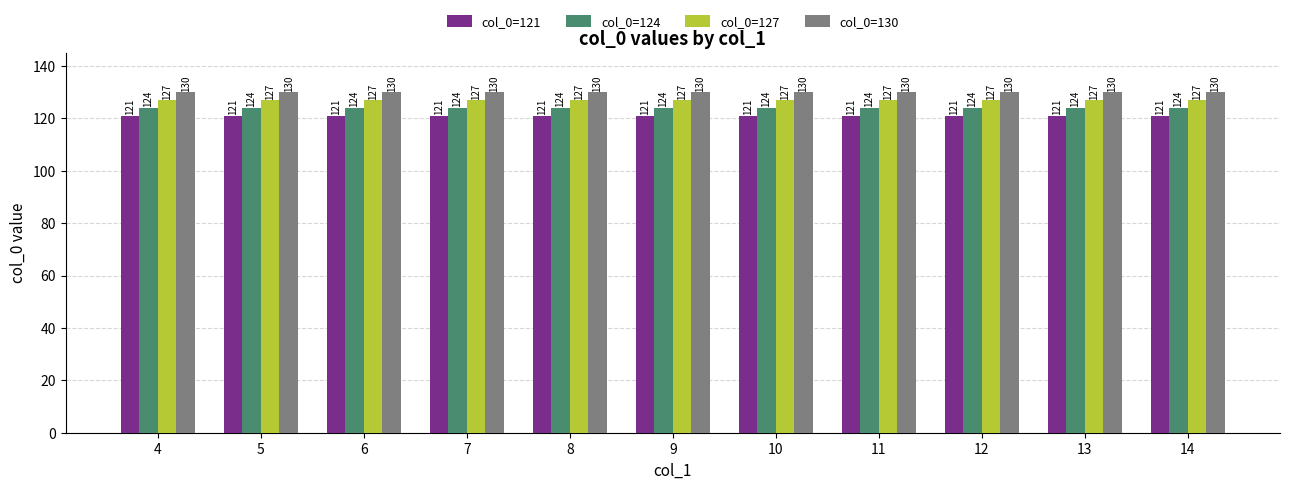

Rank the series by their maximum value, from lowest to highest.

col_0=121, col_0=124, col_0=127, col_0=130